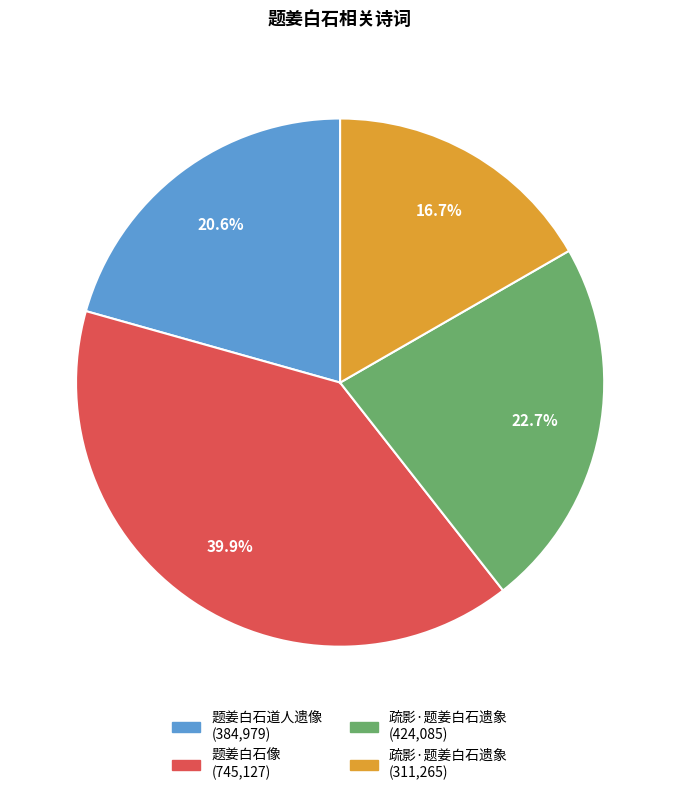

Is there any slice that represents more than half of the pie?

No